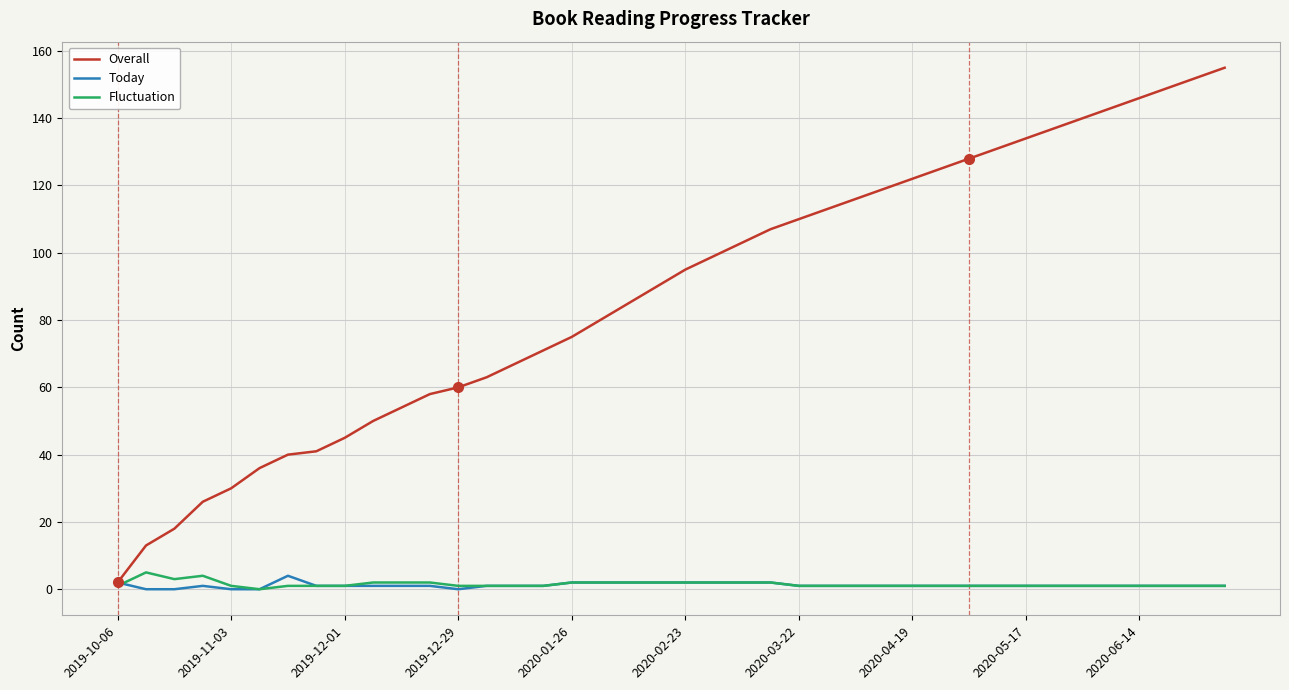

Which series has the largest total across all categories?

Overall